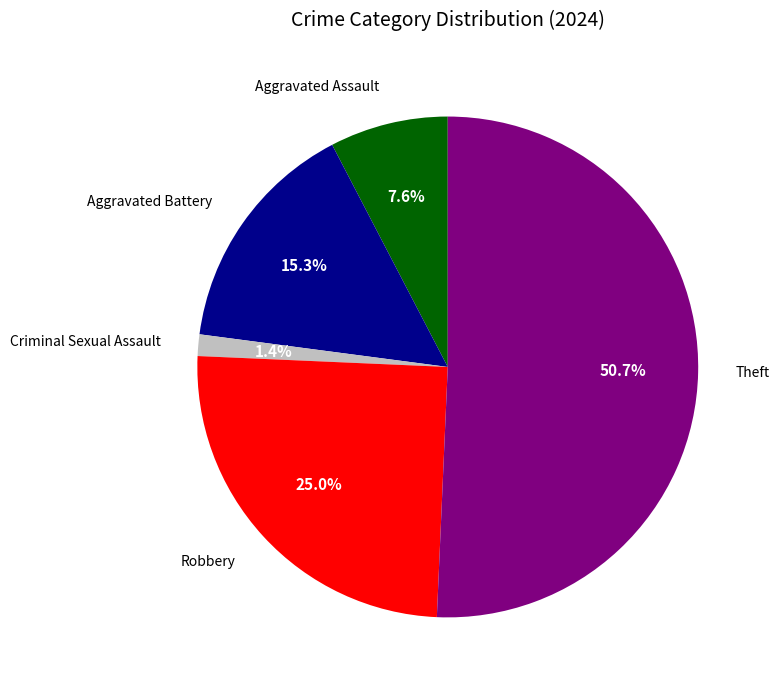

Is there any slice that represents more than half of the pie?

Yes